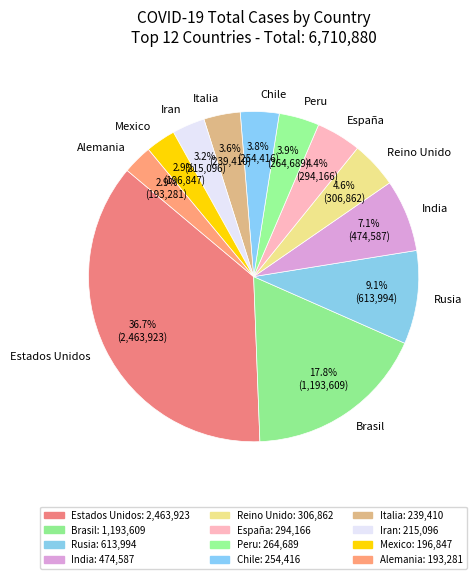

To the nearest percent, what is the difference between the largest and smallest slice percentages?

34%